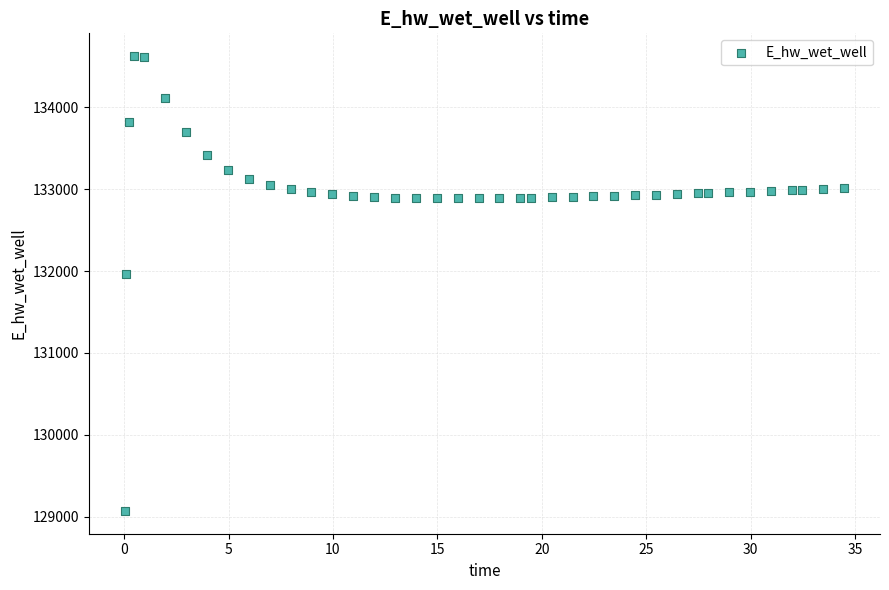

What Y value in the scatter plot is closest to 131847?

131969.1